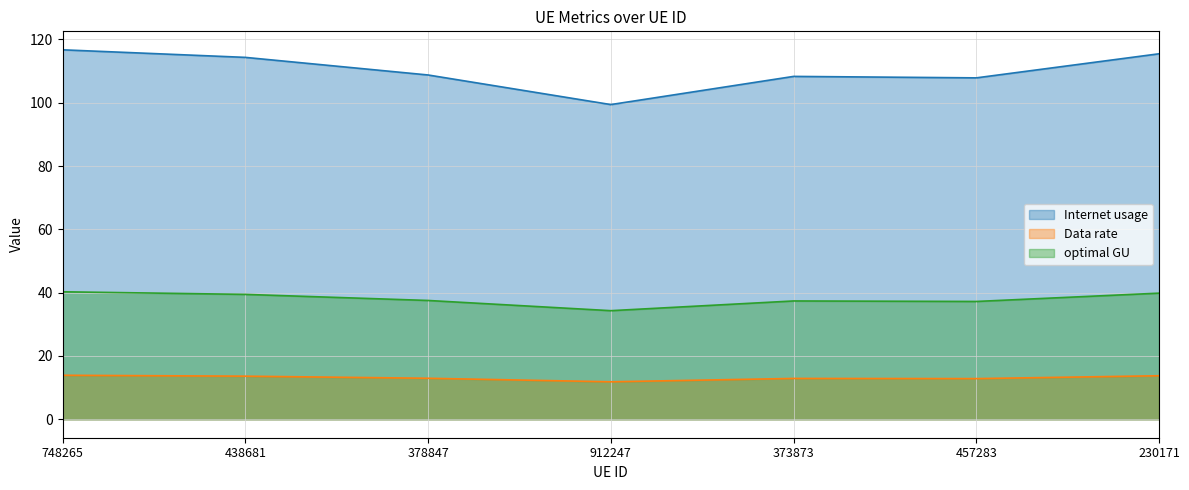

What are all the series names shown in the legend?

Internet usage, Data rate, optimal GU